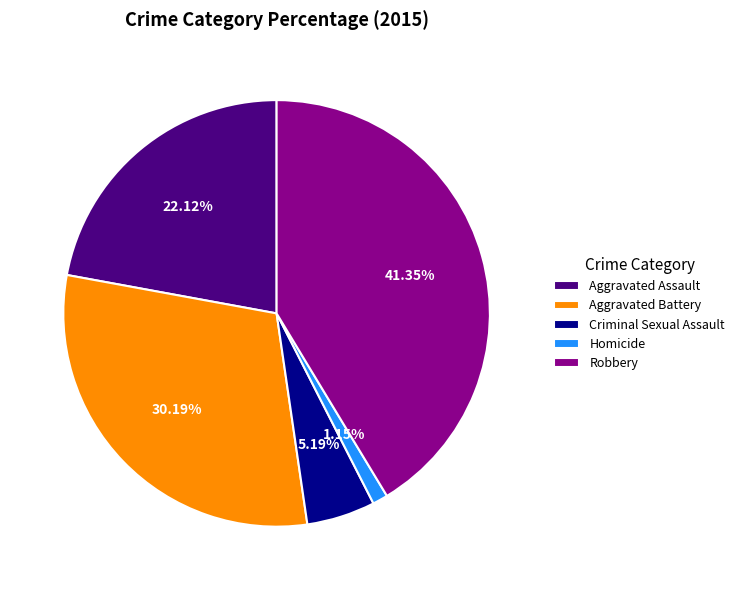

Which slice is the largest?

Robbery